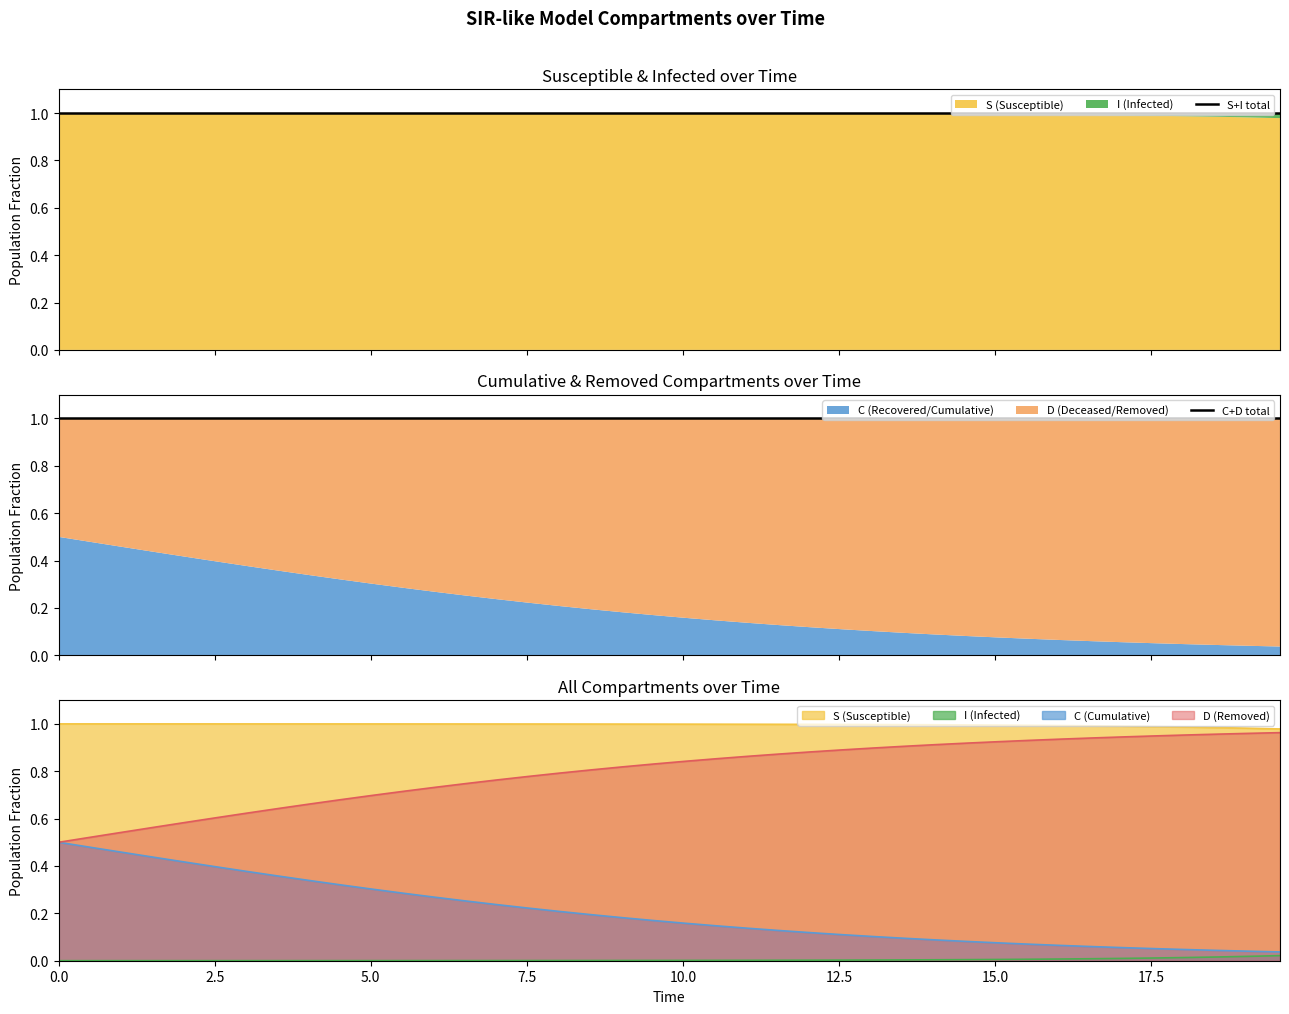

True or false: C and S intersect in this chart.

False